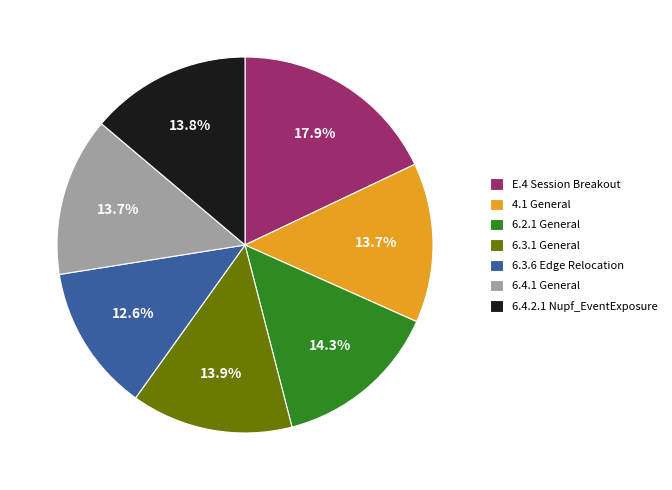

Between E.4 Session Breakout and 6.3.6 Edge Relocation, which is larger?

E.4 Session Breakout